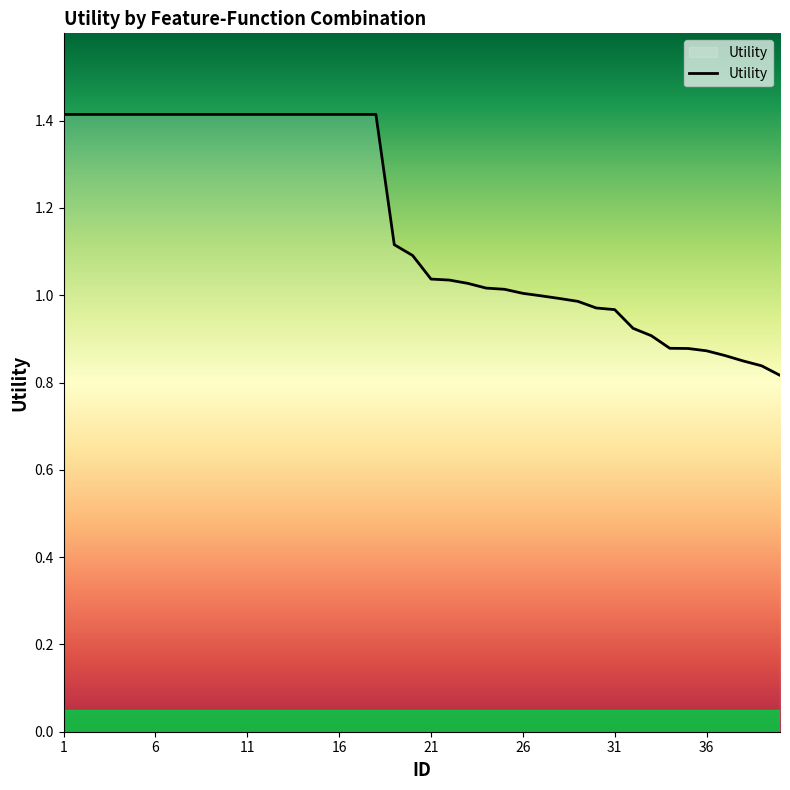

What is the maximum value shown in the chart?

1.4